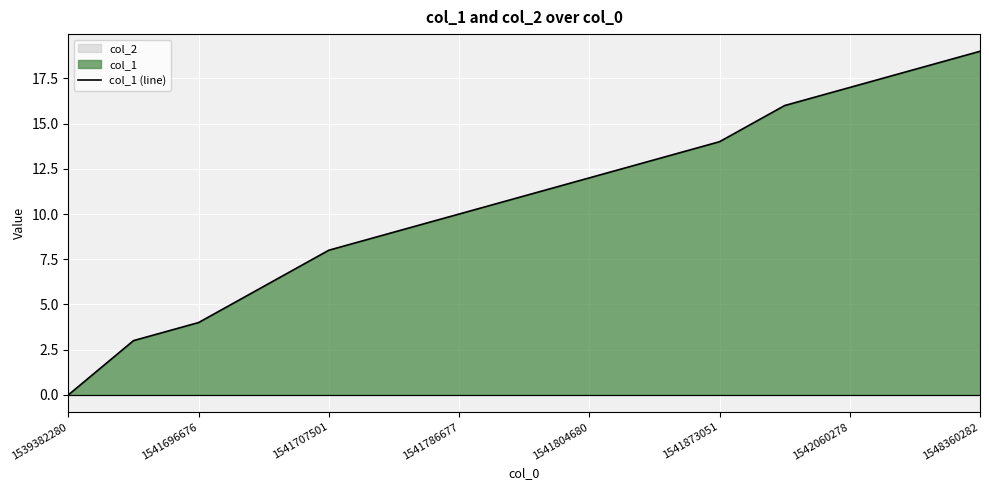

True or false: the data has more than 2 interior local peaks.

False